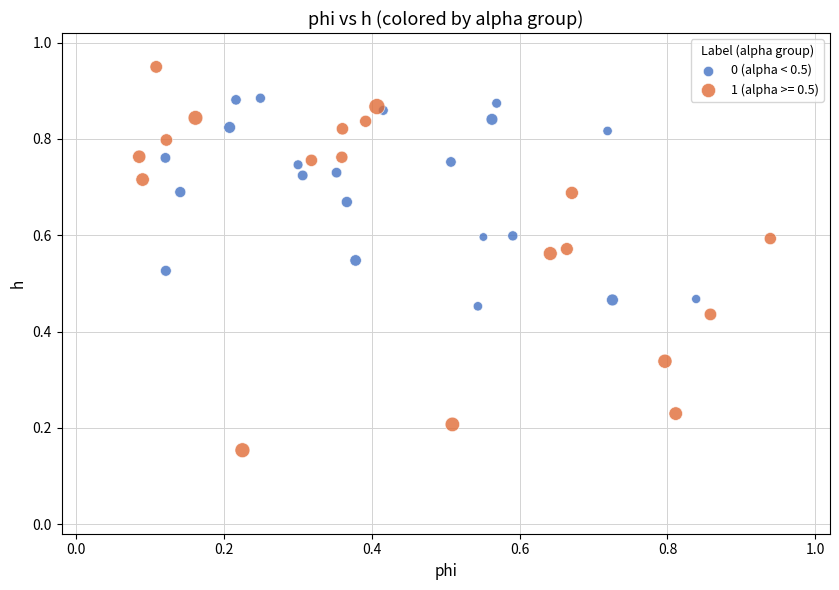

Which series reaches the minimum Y coordinate?

1 (alpha >= 0.5)